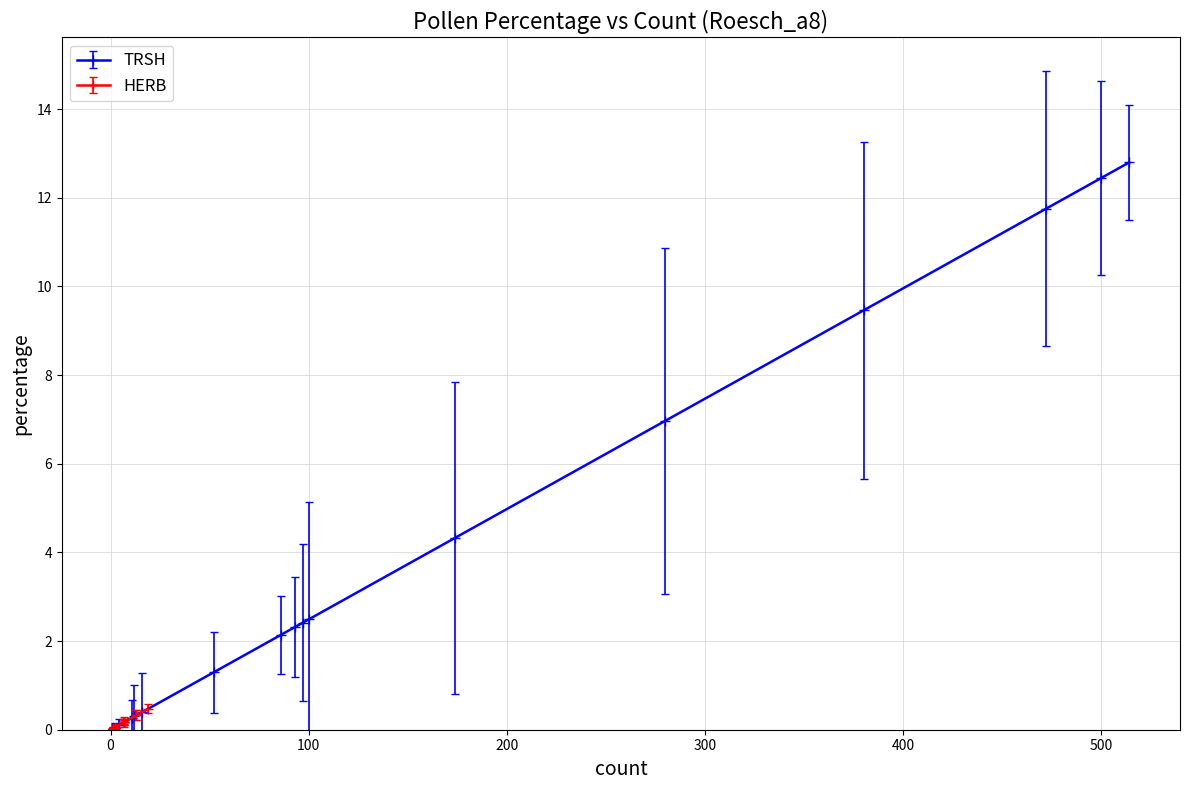

What is the total value across all series at 7?

2.4